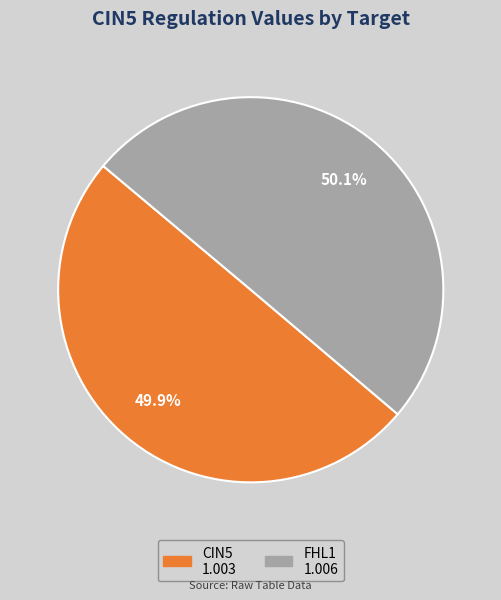

Is there any slice that represents more than half of the pie?

Yes